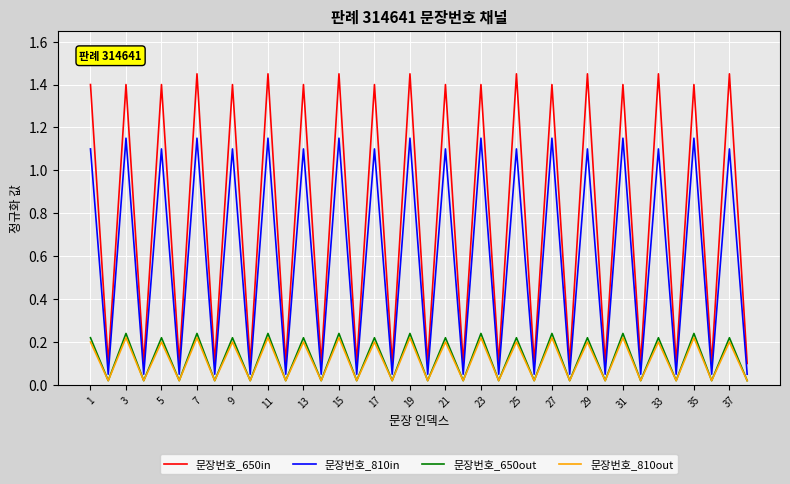

True or false: 문장번호_650in and 문장번호_810in cross at least once.

False